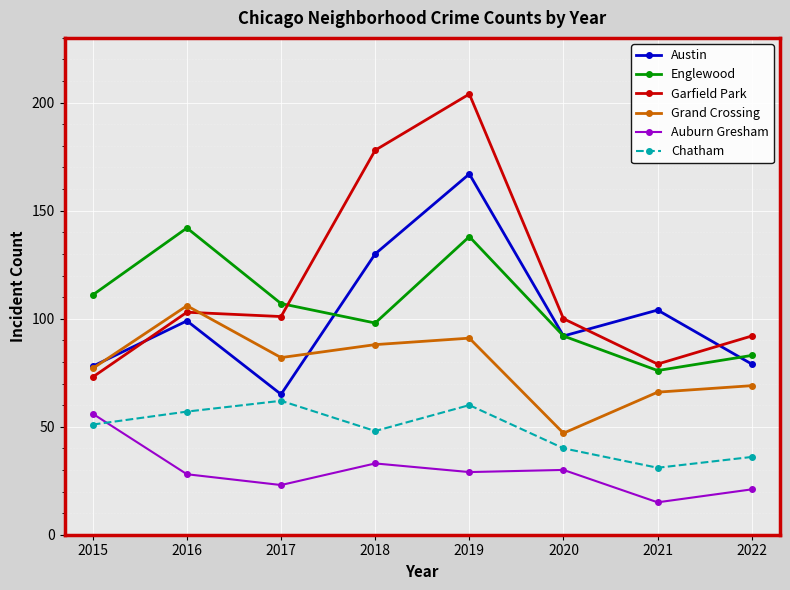

How many lines are shown in the chart?

6